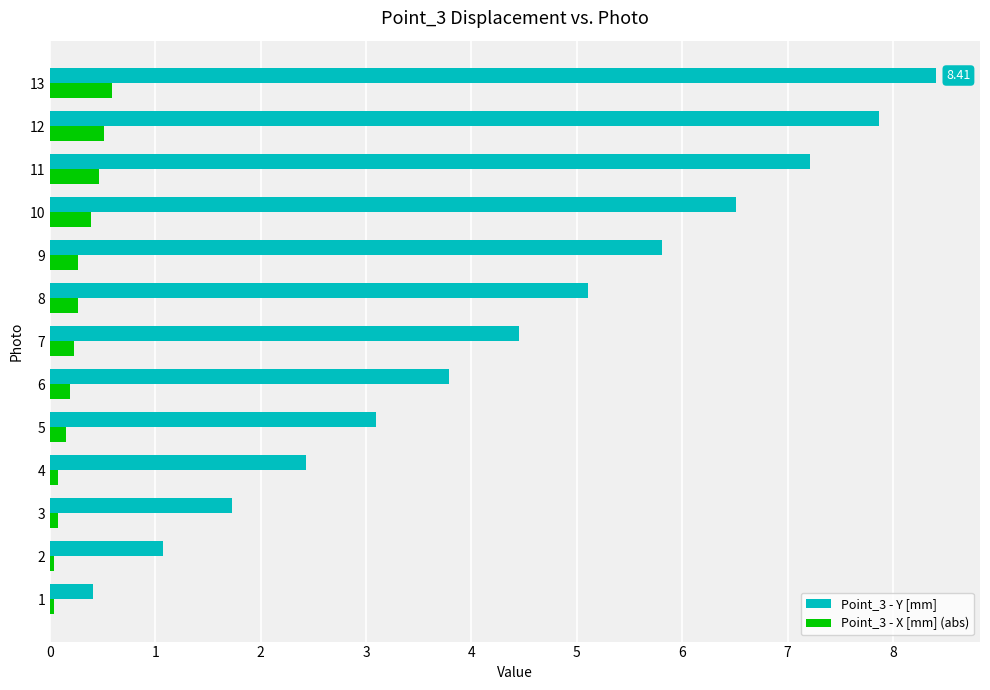

How many series are shown in this chart?

2